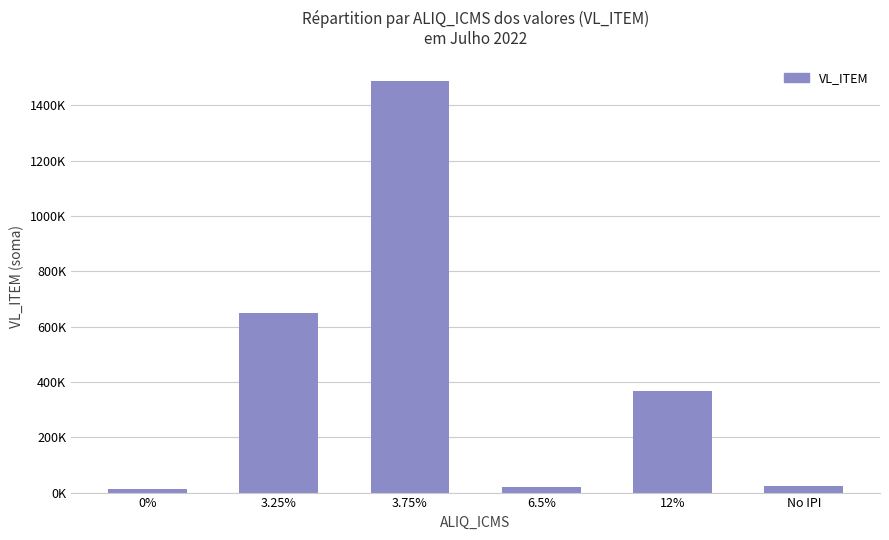

What is the smallest value displayed?

13231.9